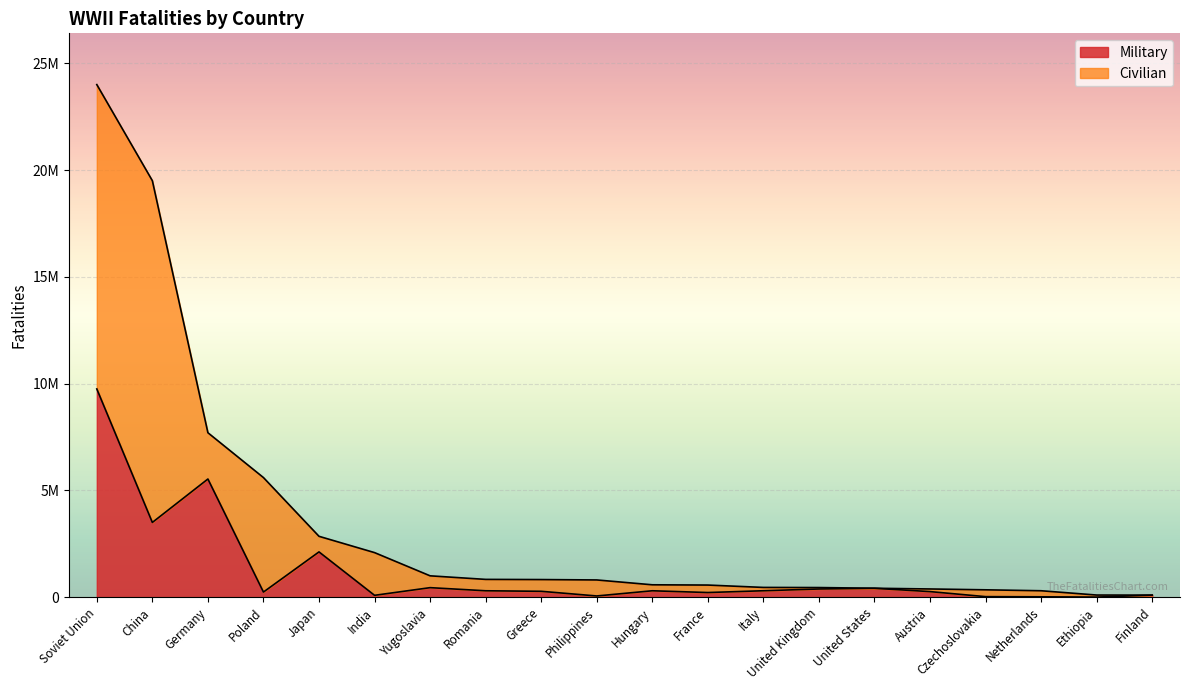

What is the change in value from Germany to United States?

-5116200